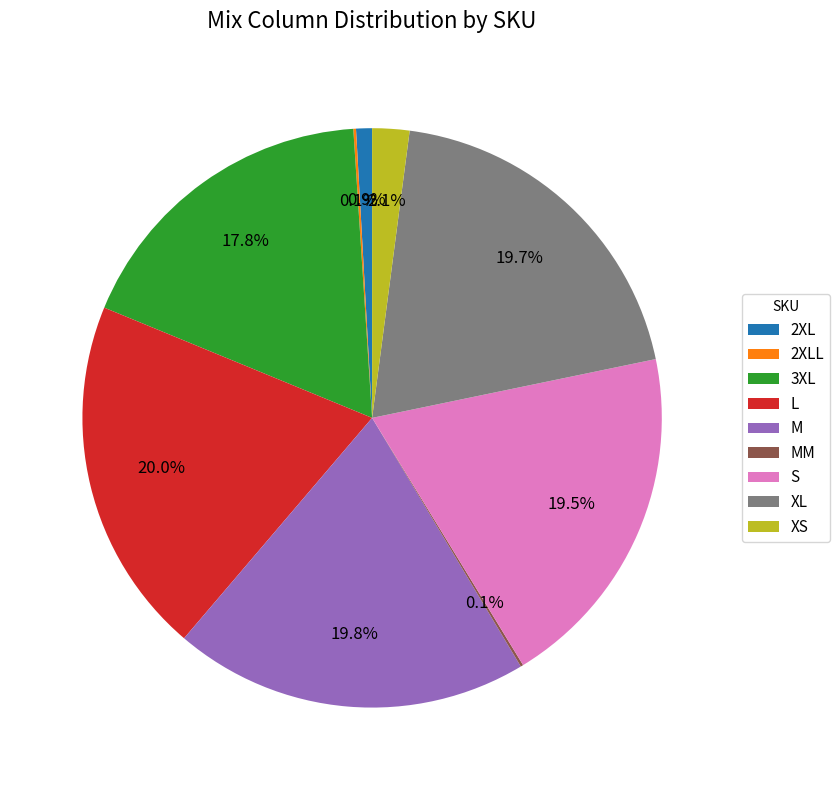

Does any single category account for the majority?

No